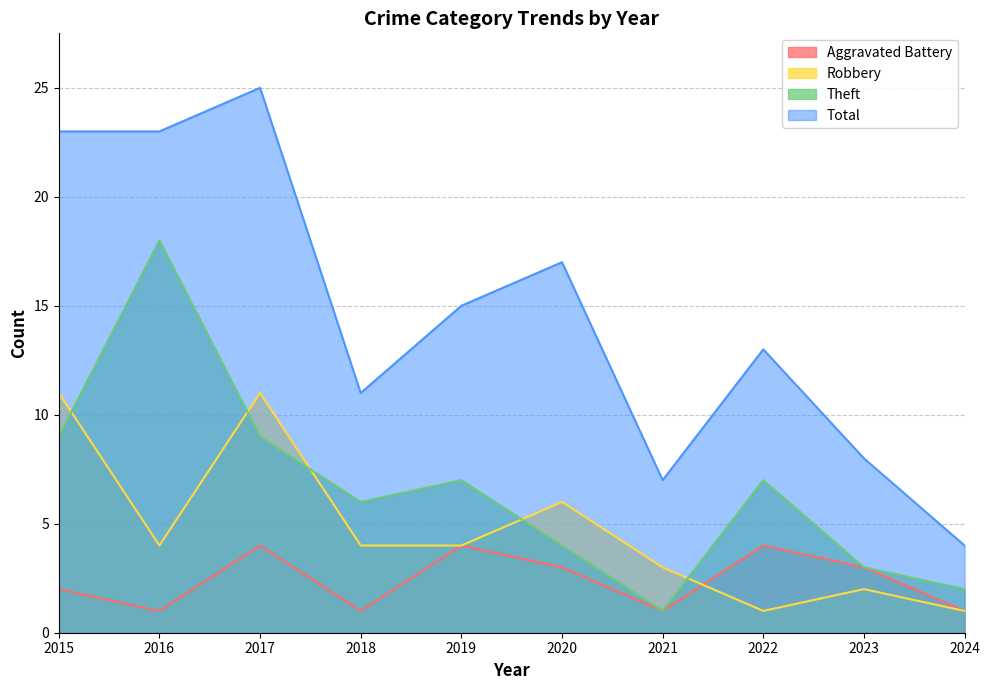

What is the value of the Robbery point at the 4th from the left?

4